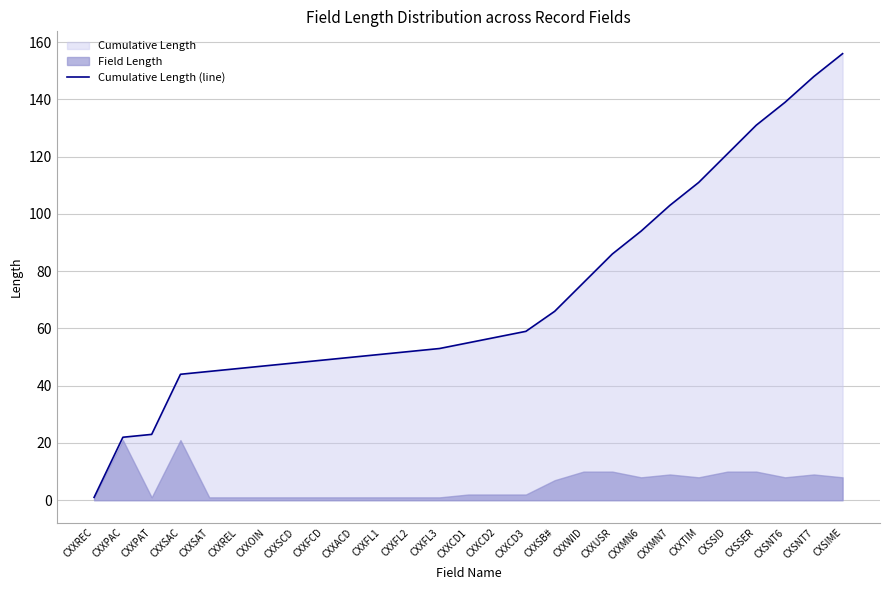

What position from the left is CXSNT6?

25